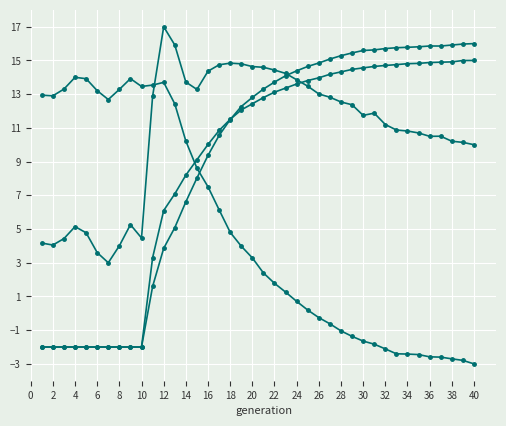

Is this an area chart (filled region under the line)?

No